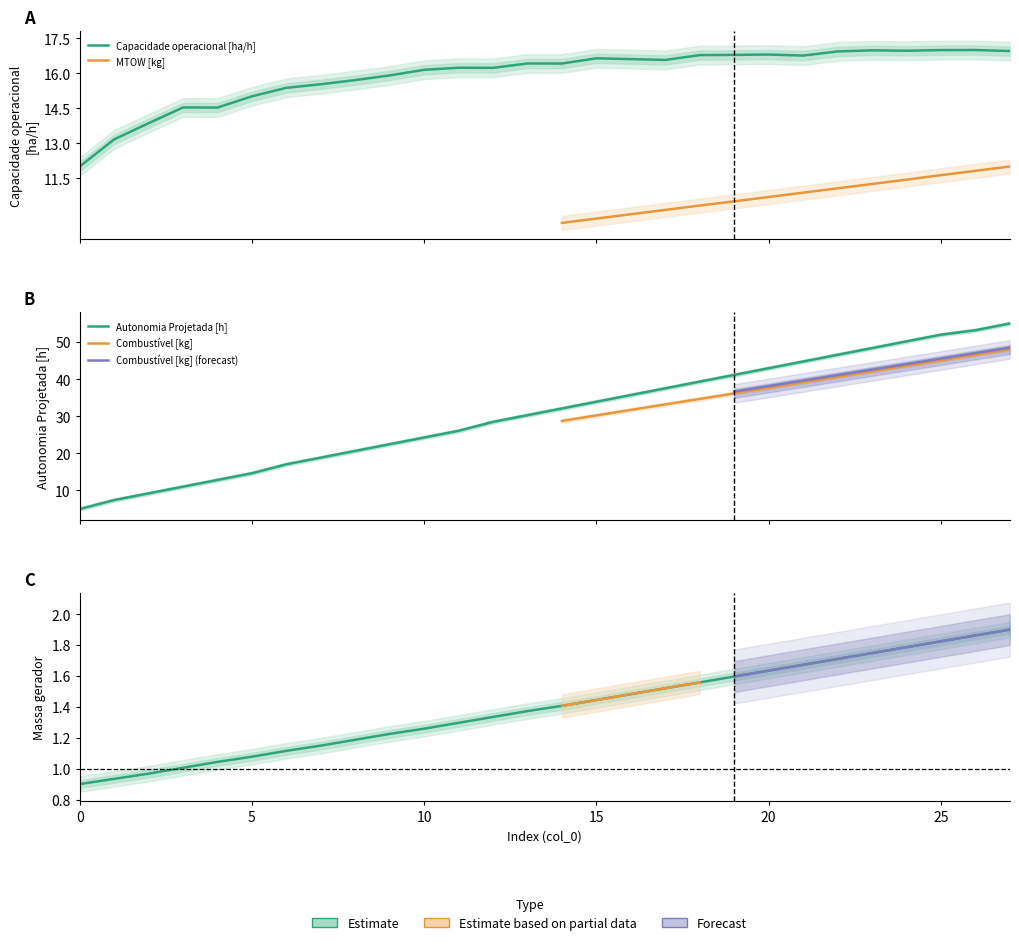

What is the approximate value of Capacidade operacional [ha/h] at 3?

14.5